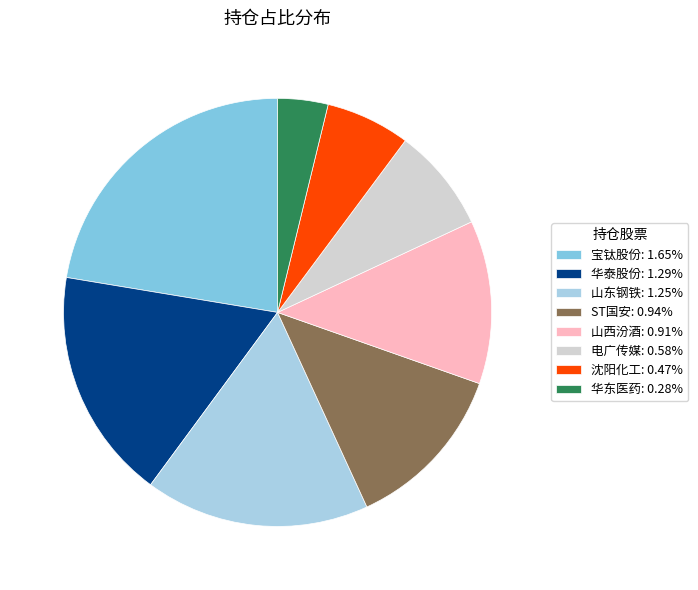

Do 沈阳化工: 0.47% and 华东医药: 0.28% together represent more than half of the pie?

No